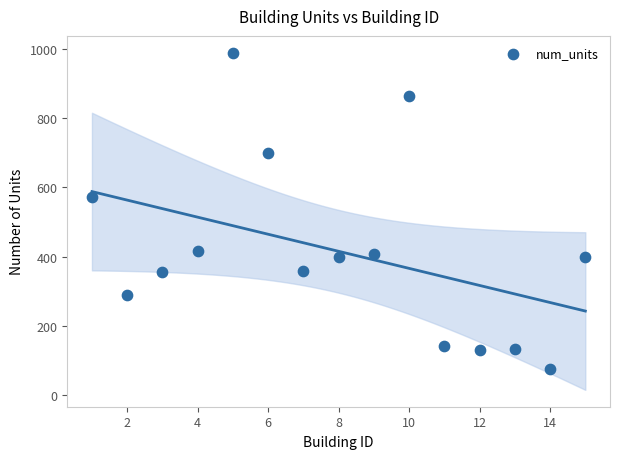

What Y value in the scatter plot is closest to 532?

571